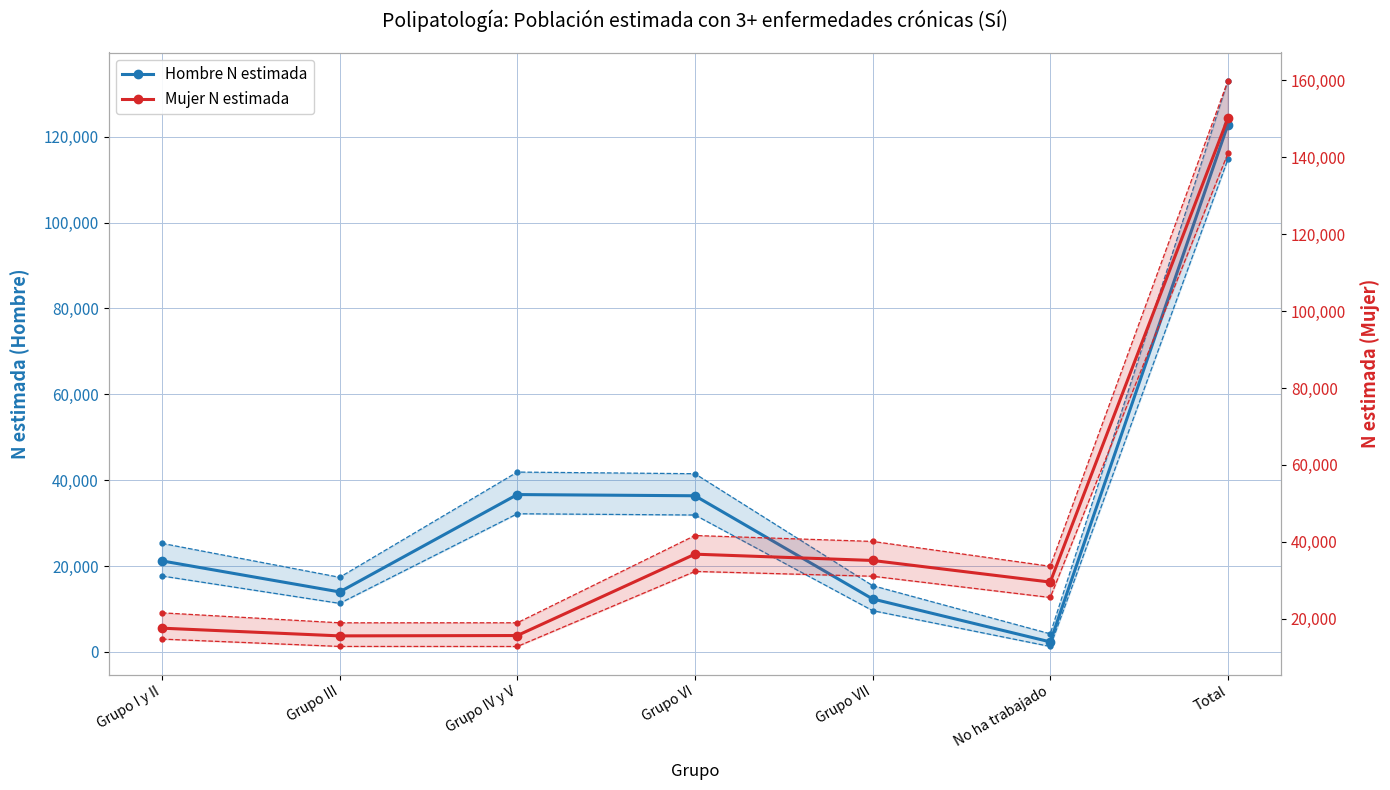

At how many categories does at least one series exceed 36029?

3